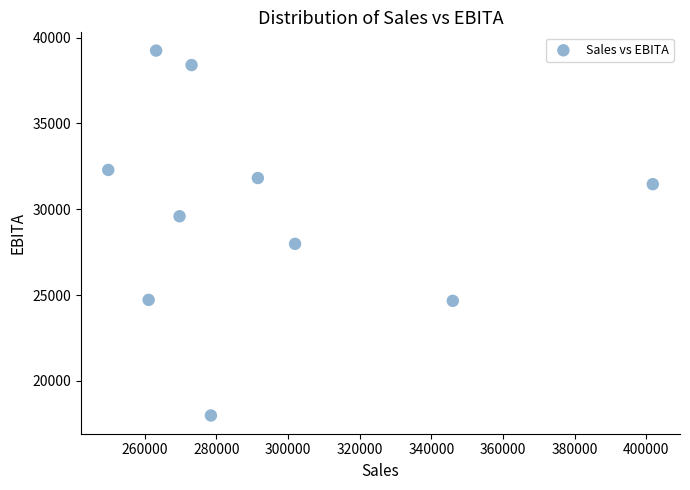

What Y value in the scatter plot is closest to 28612?

27983.8